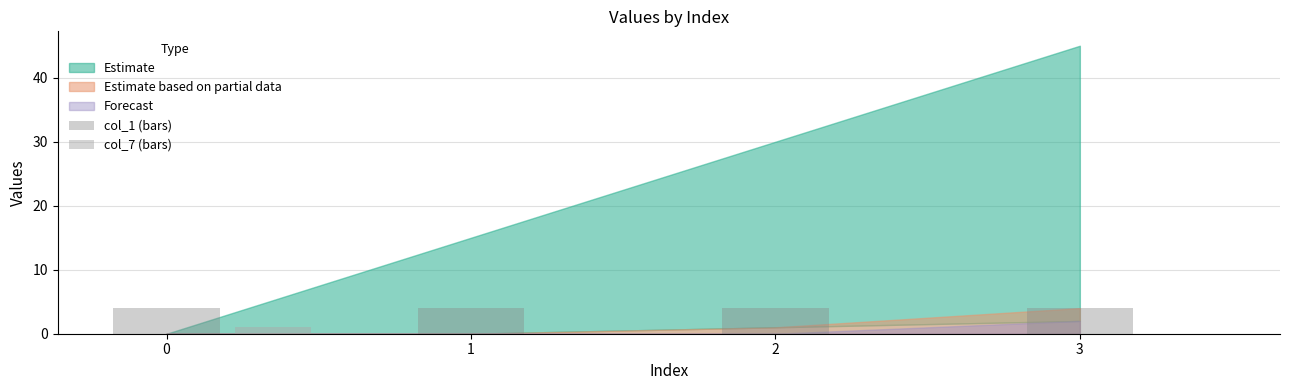

Which series has the largest range (max minus min)?

col_7 (bars)